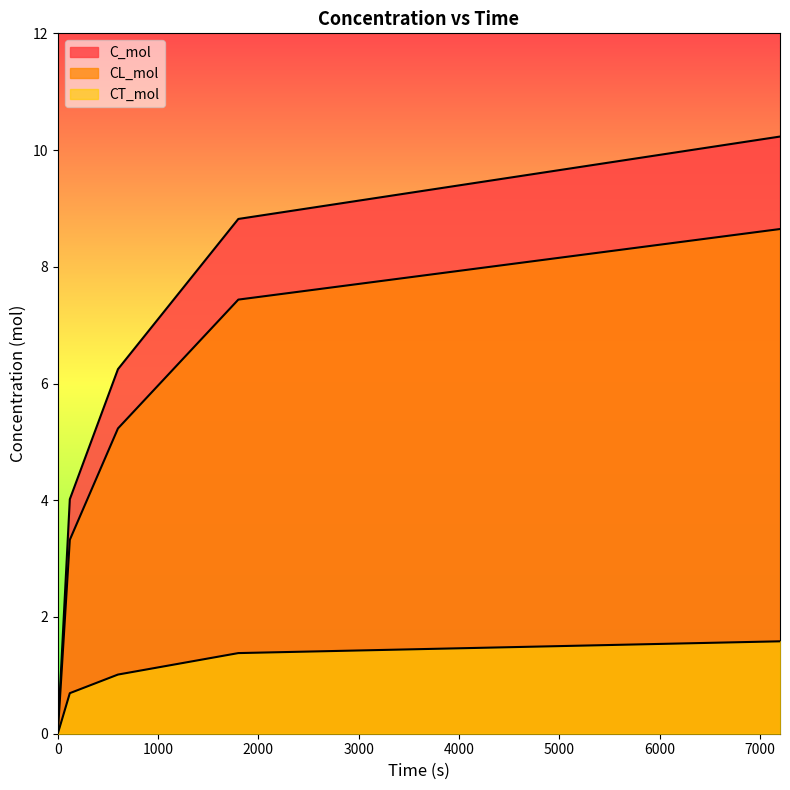

What is the average value of the CT_mol series?

0.9